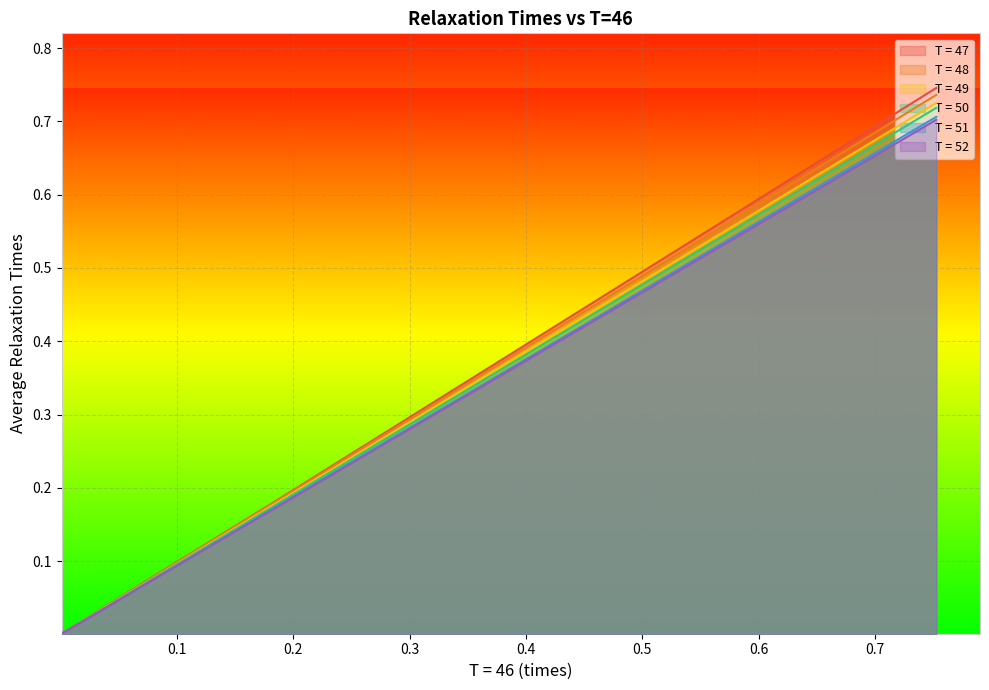

True or false: T = 51 and T = 52 cross at least once.

False